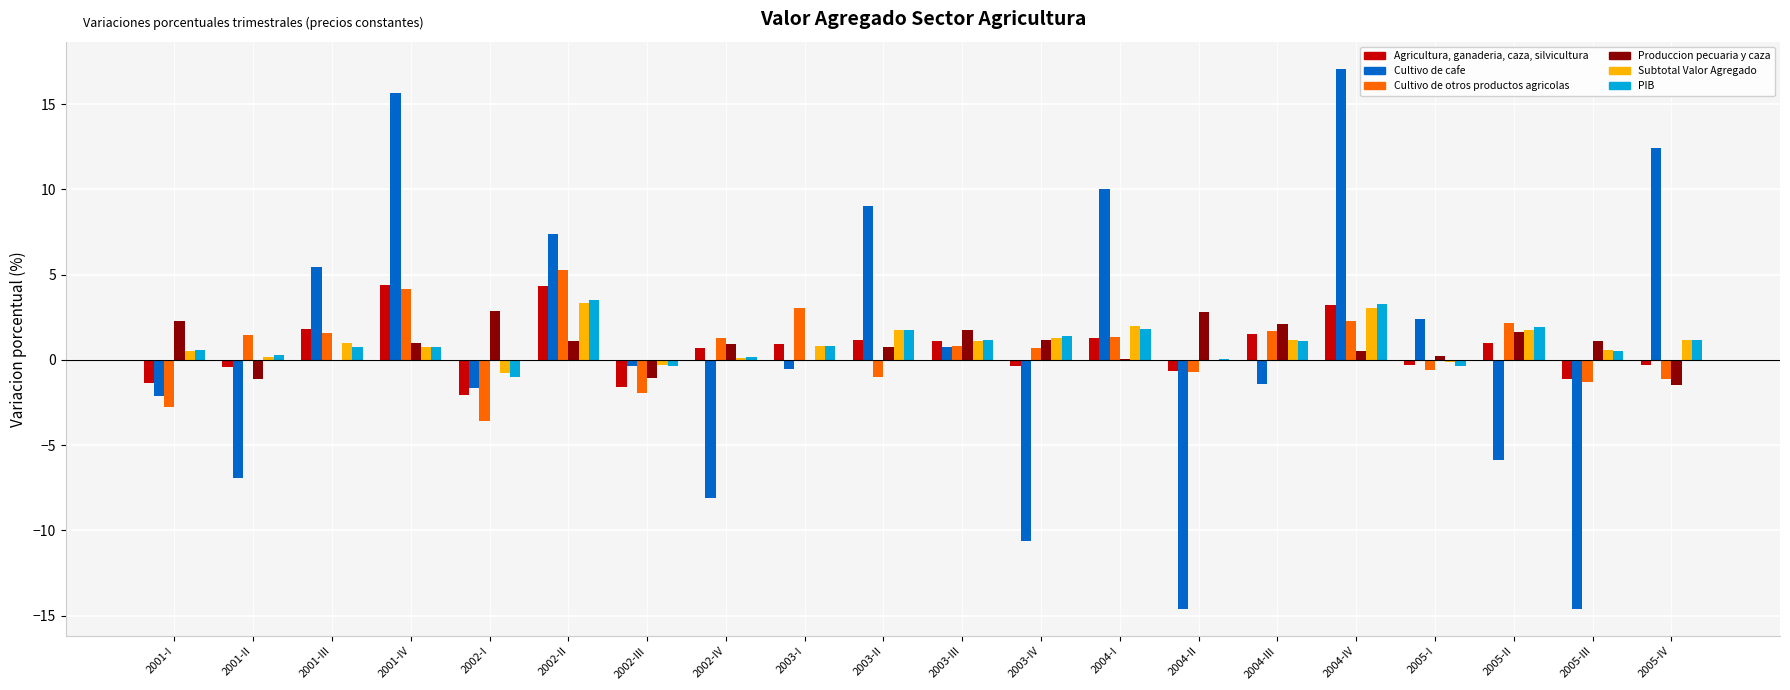

Between 2002-II and 2002-III, which series saw the biggest shift?

Cultivo de cafe